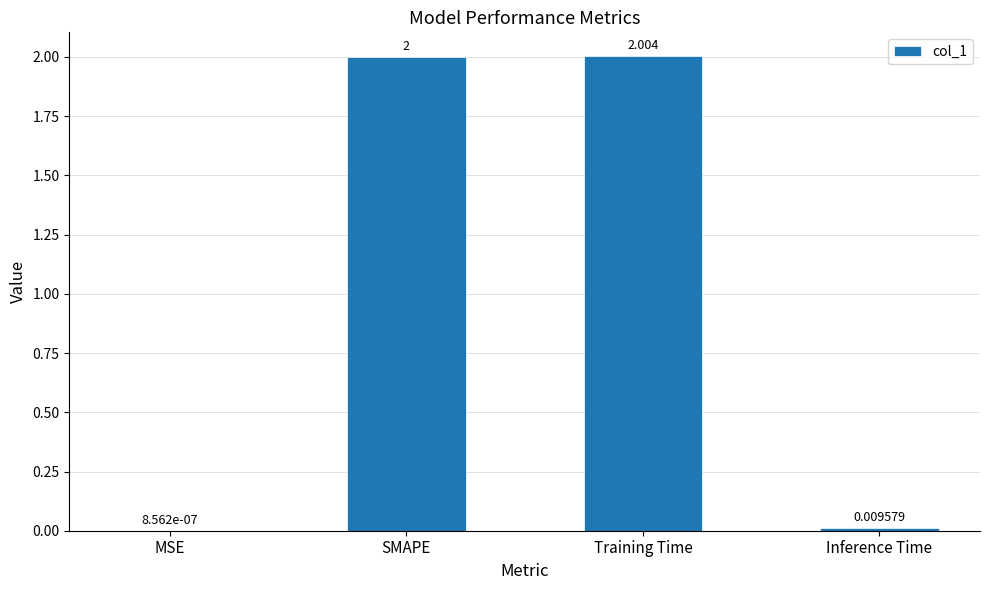

At which category does the chart reach its peak across all series?

Training Time